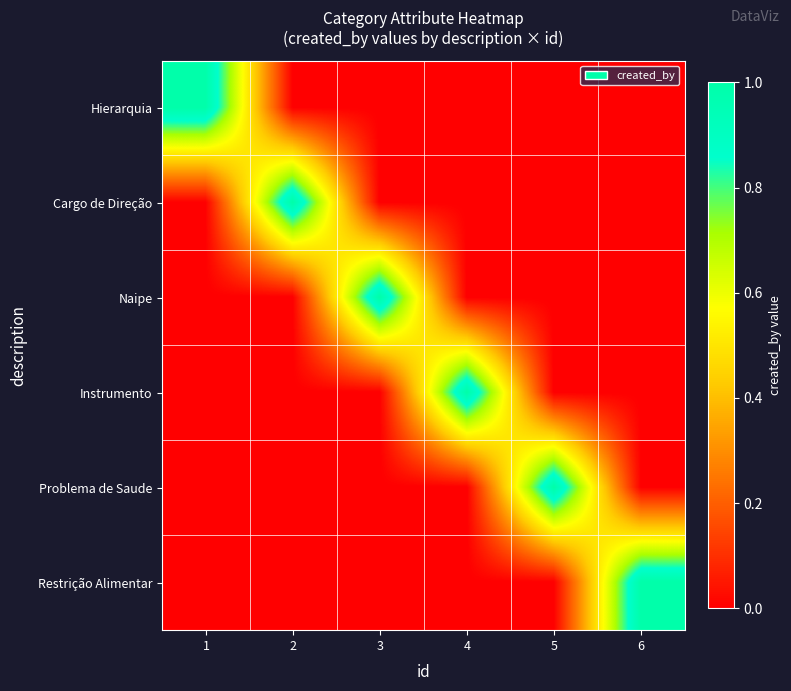

Reading right to left, transcribe all the data shown in this chart.

Hierarquia: 6=0	5=0	4=0	3=0	2=0	1=1
Cargo de Direção: 6=0	5=0	4=0	3=0	2=1	1=0
Naipe: 6=0	5=0	4=0	3=1	2=0	1=0
Instrumento: 6=0	5=0	4=1	3=0	2=0	1=0
Problema de Saude: 6=0	5=1	4=0	3=0	2=0	1=0
Restrição Alimentar: 6=1	5=0	4=0	3=0	2=0	1=0